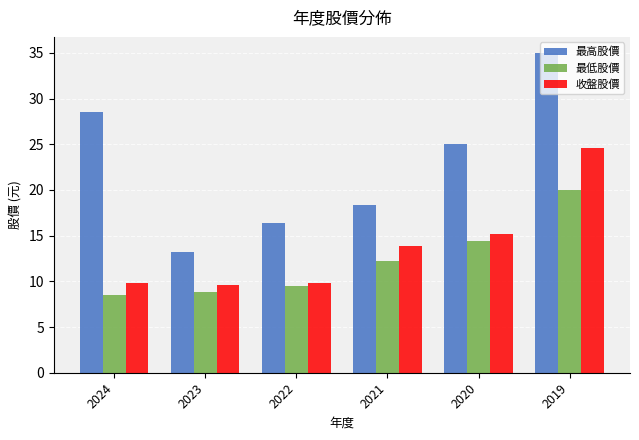

How many groups of bars are there?

6